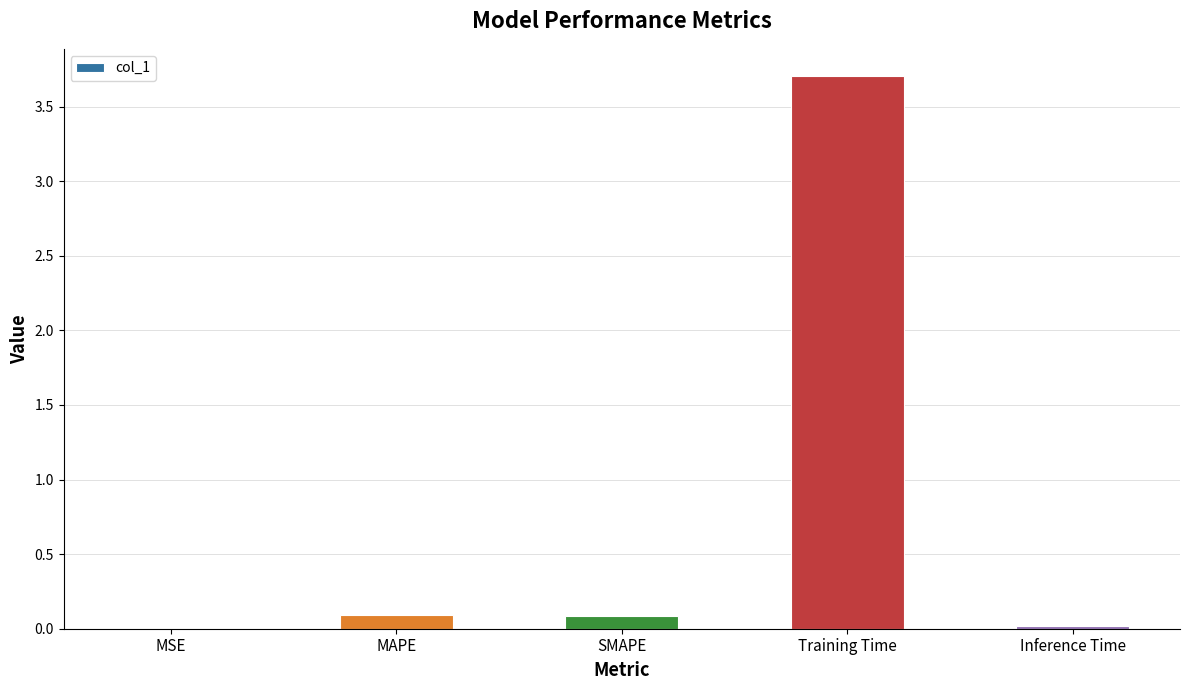

What is the greatest value displayed?

3.7